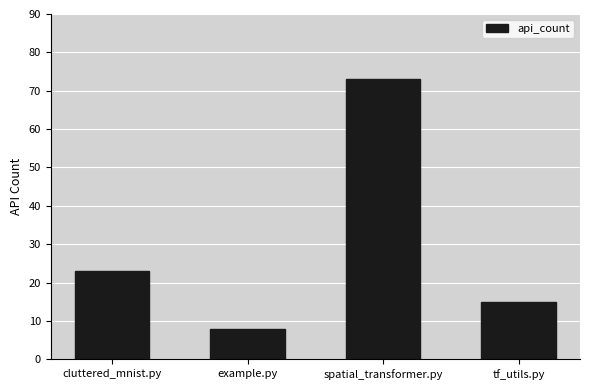

Reading left to right, transcribe all the data shown in this chart.

cluttered_mnist.py=23	example.py=8	spatial_transformer.py=73	tf_utils.py=15